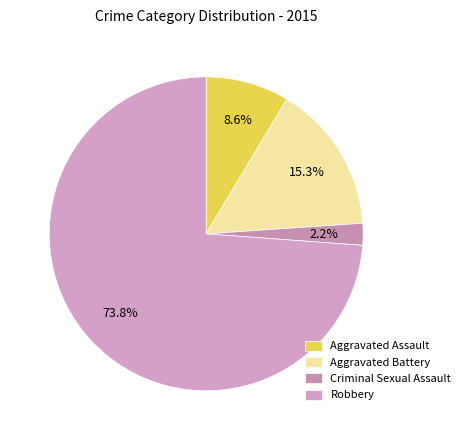

To the nearest percent, what is the difference between the largest and smallest slice percentages?

72%